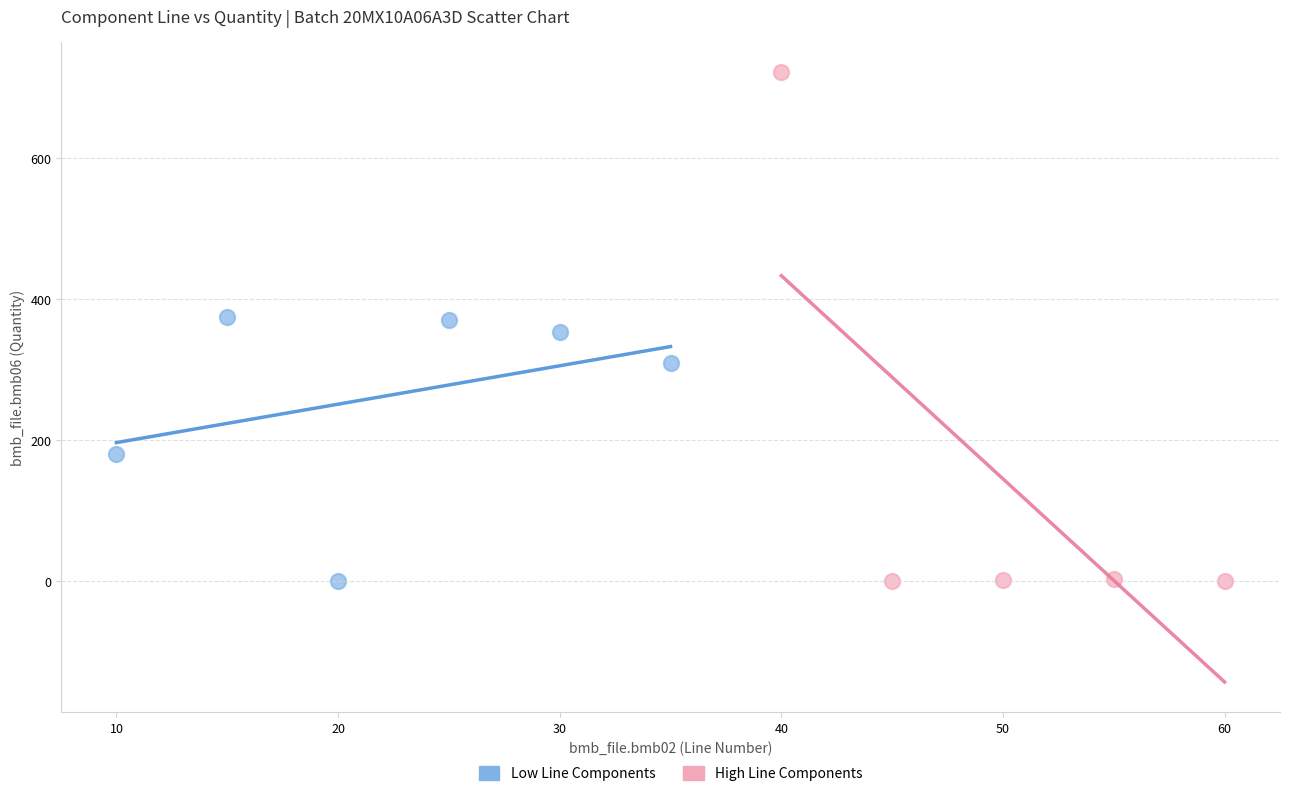

Which series has the widest spread of Y values?

High Line Components